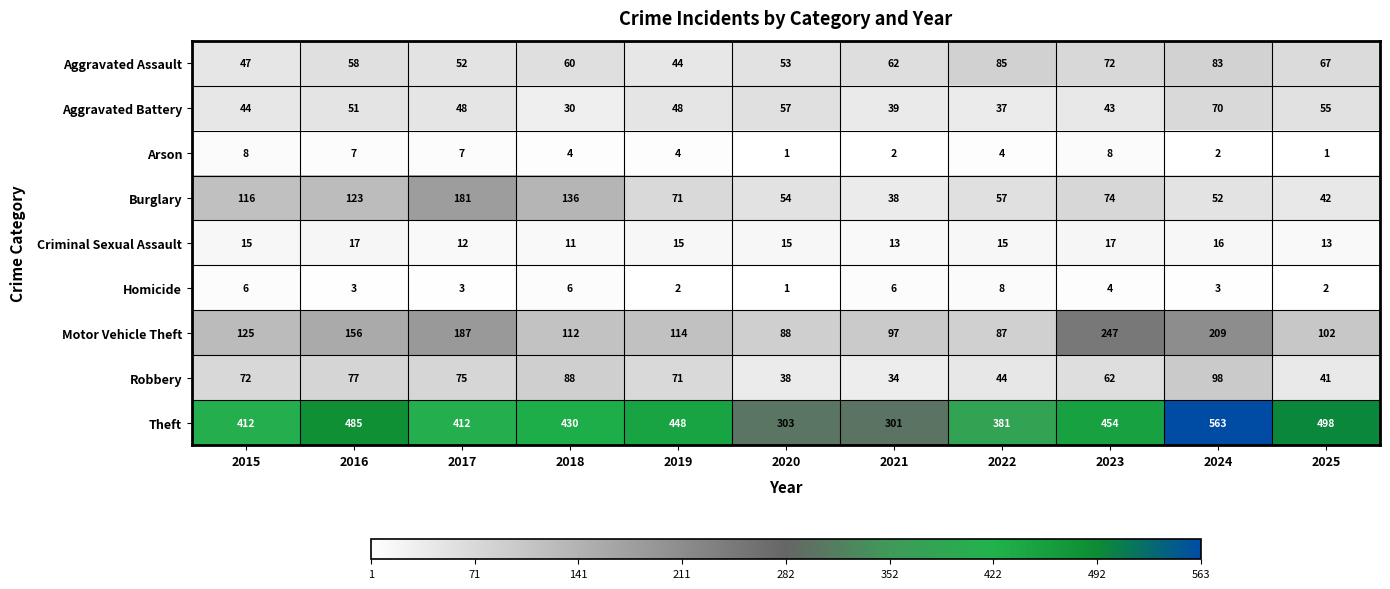

At which category is the sum across all series the highest?

2024